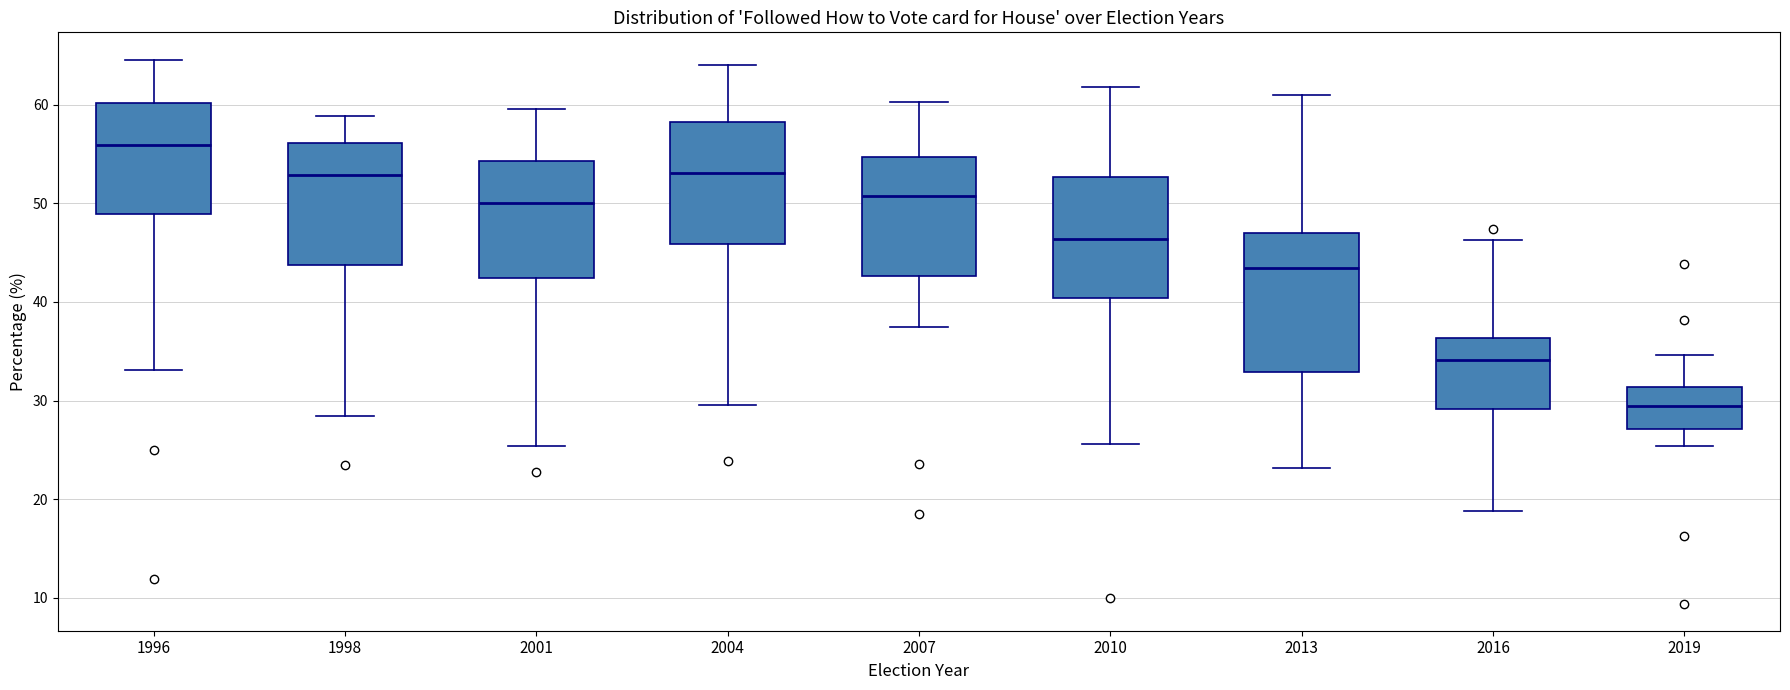

Where is the upper edge of the box at x = 2016 on the y-axis? The values are not printed on the chart, so give them approximately, as read against the axis.

36